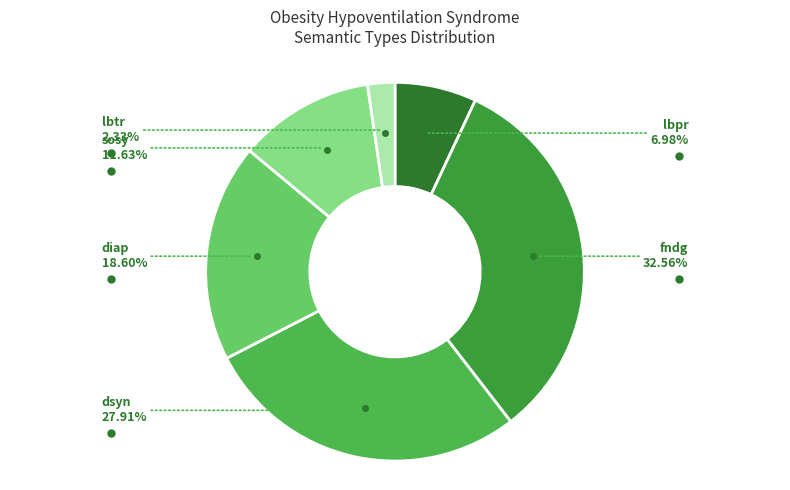

Which category has the biggest portion of the pie?

[fndg]